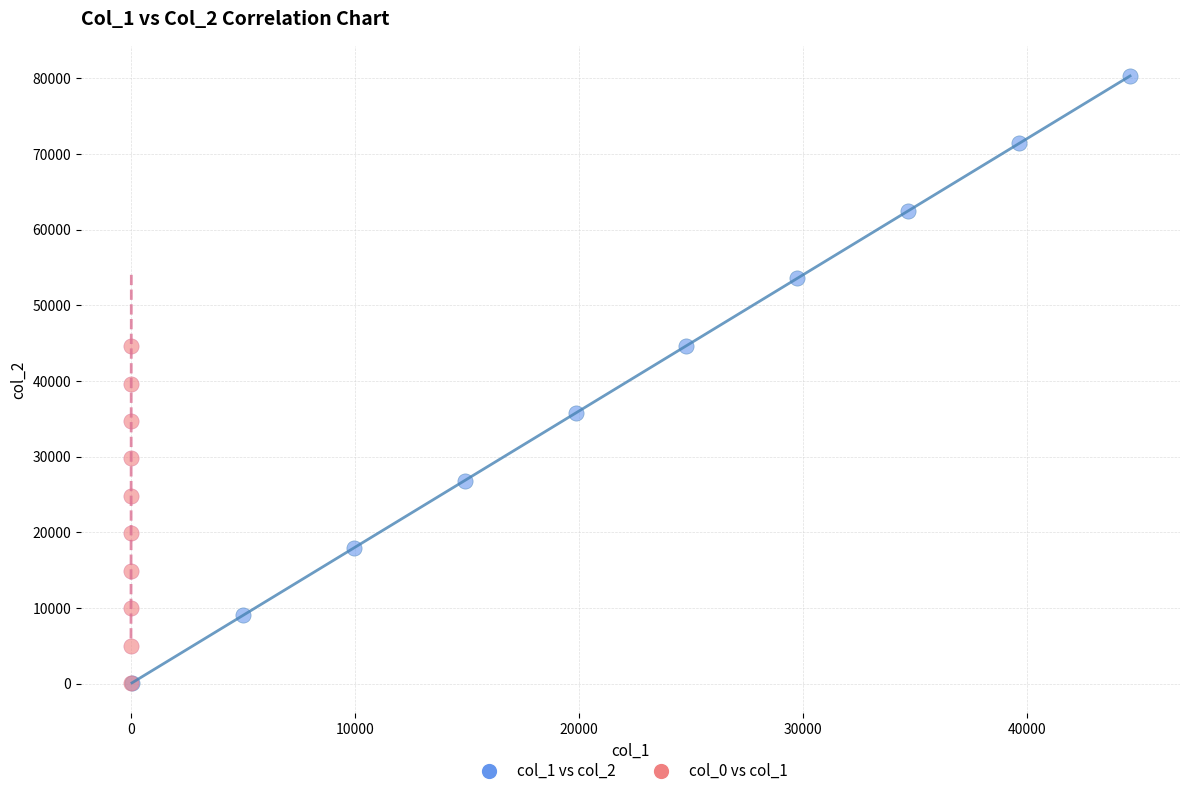

What are all the series names shown in the legend?

col_1 vs col_2, col_0 vs col_1